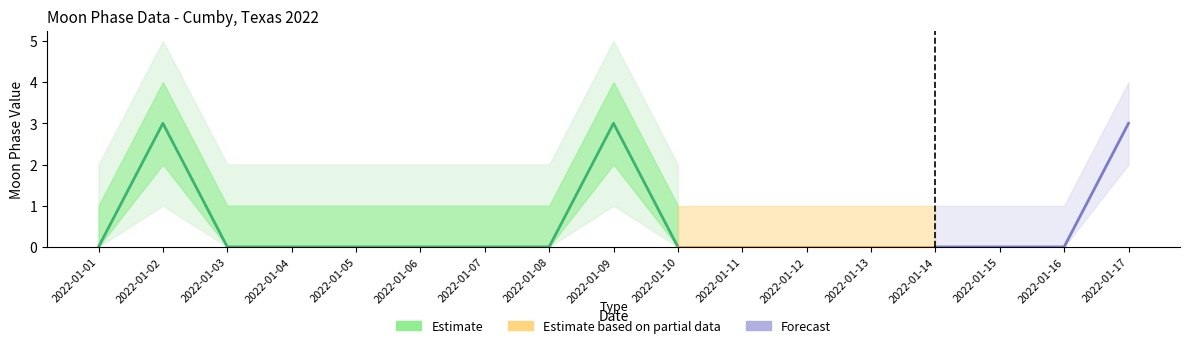

The value at 2022-01-05 is -2. True or false?

False